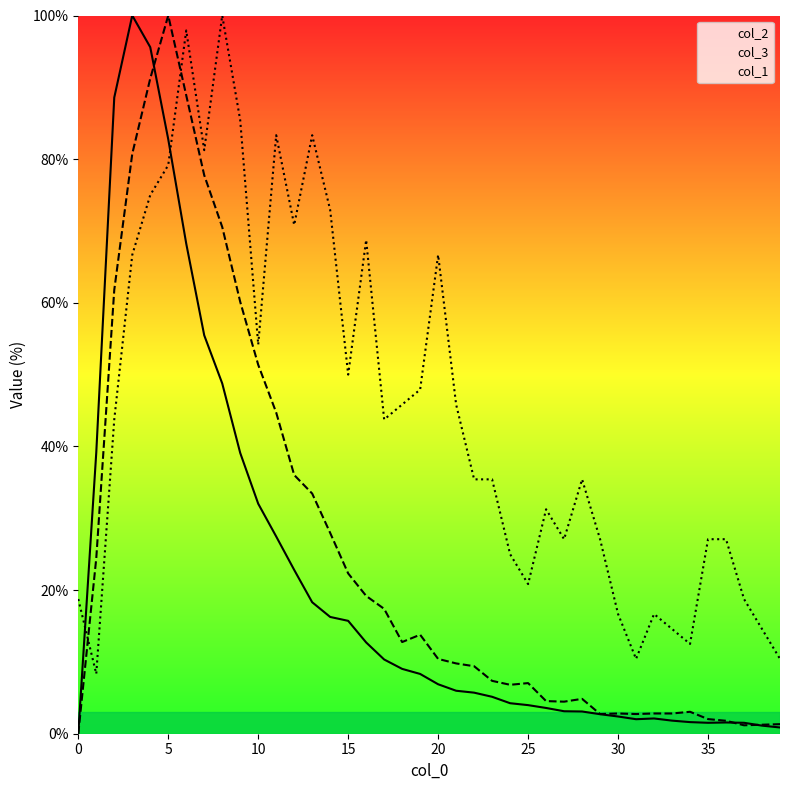

How many data points does each series have?

40